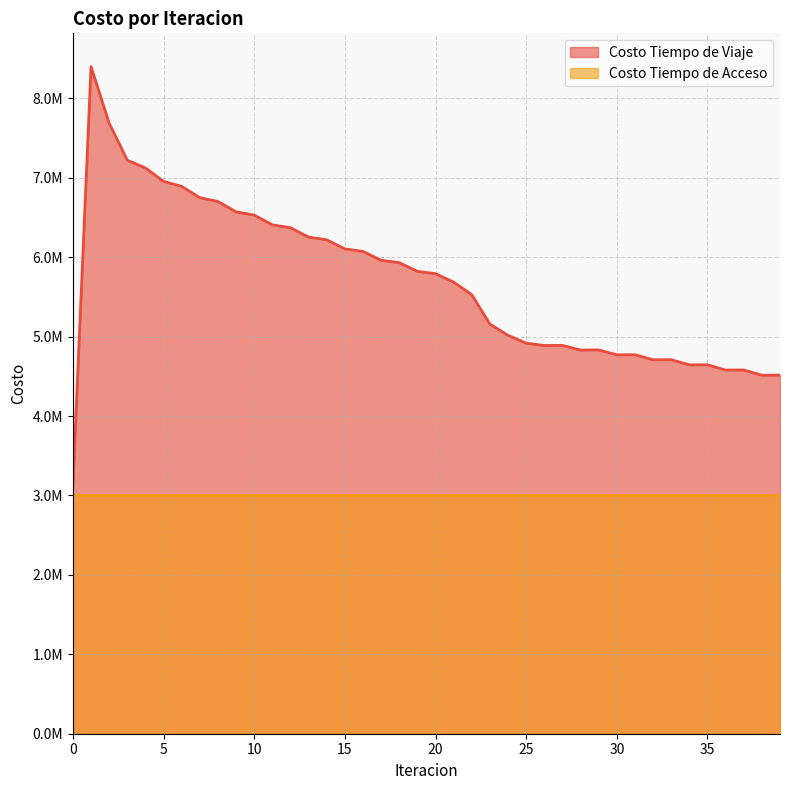

Between 31 and 24, which is larger?

24